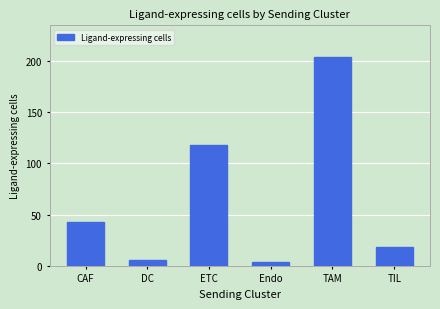

Is it true that the value at TIL is 26?

False